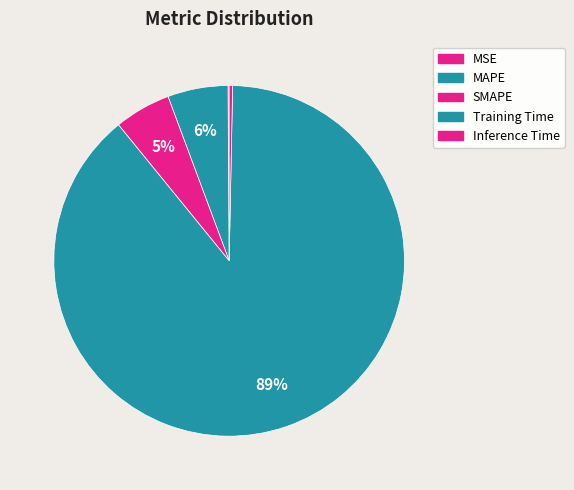

To the nearest percent, what is the combined percentage of SMAPE and Training Time?

94%